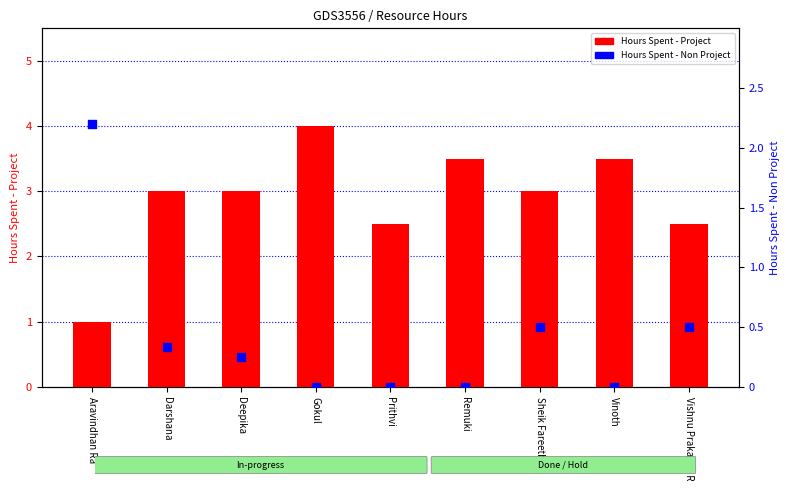

Which series contains the highest Y value?

Hours Spent - Project